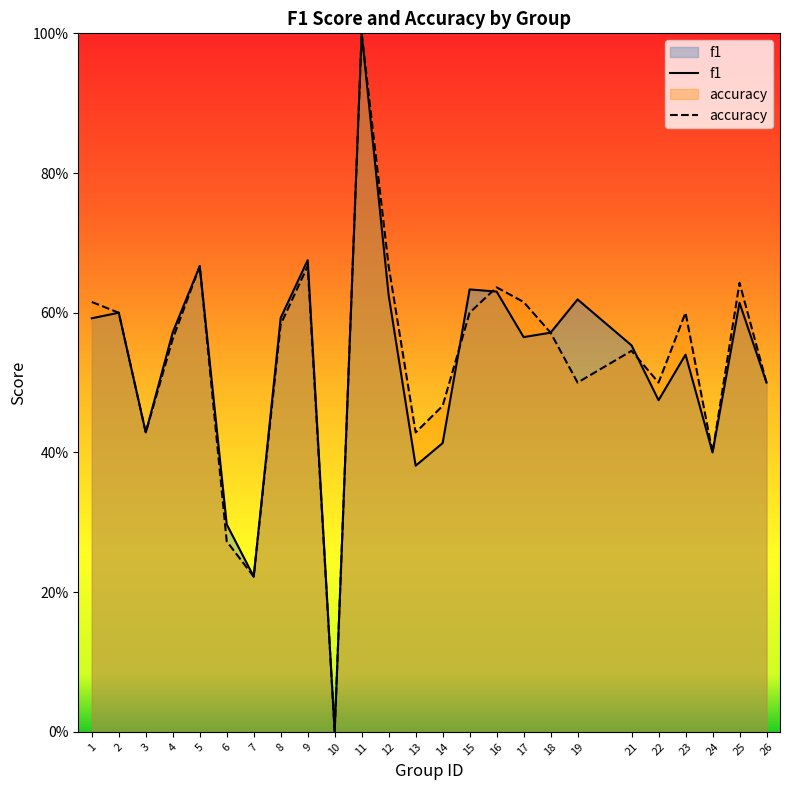

Which category has the highest value in the accuracy series?

11